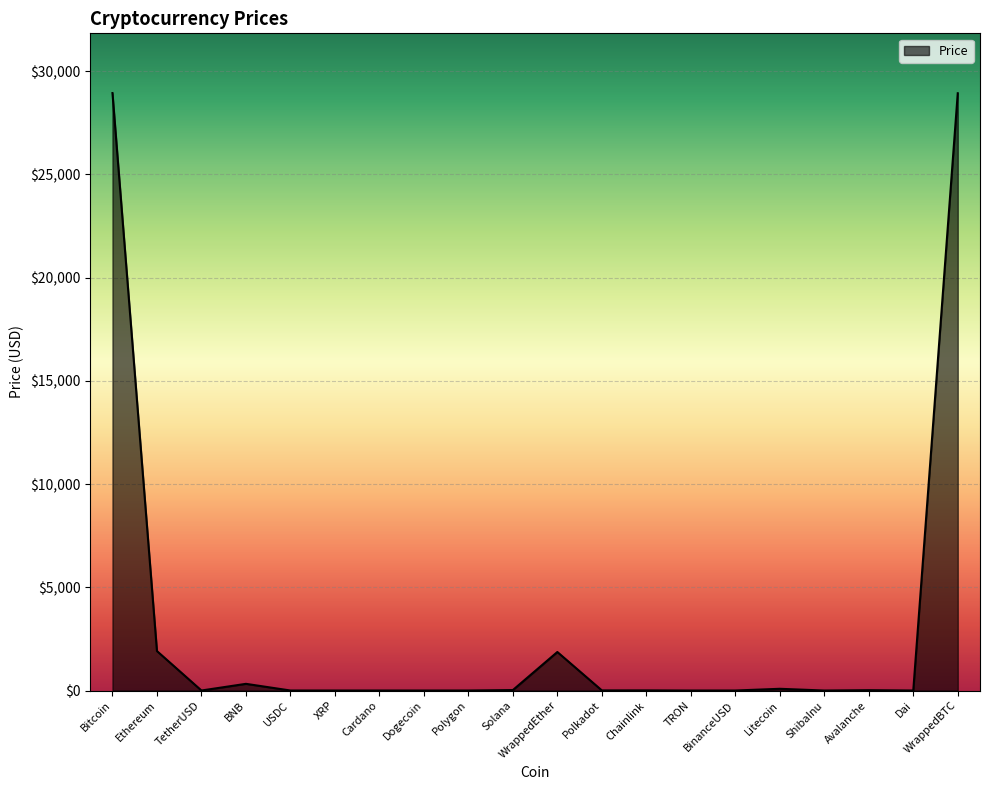

What value does the data have at Bitcoin?

28932.3